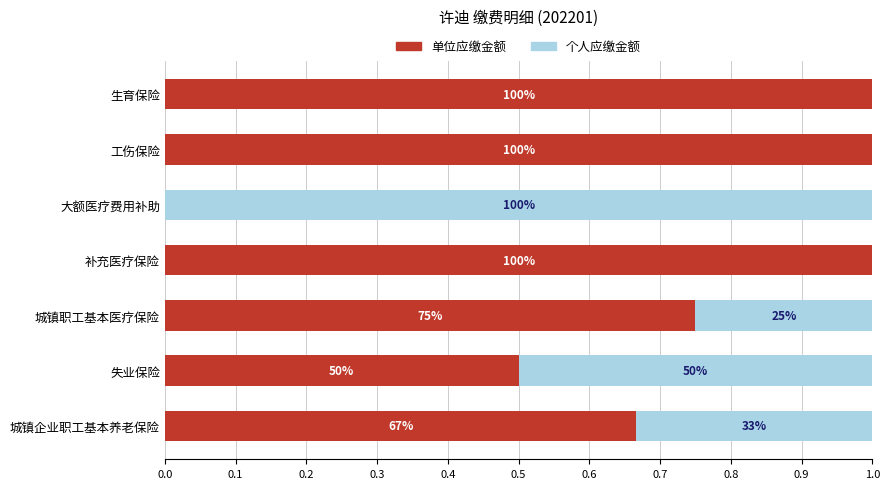

List the series in order of their overall mean, highest first.

单位应缴金额, 个人应缴金额